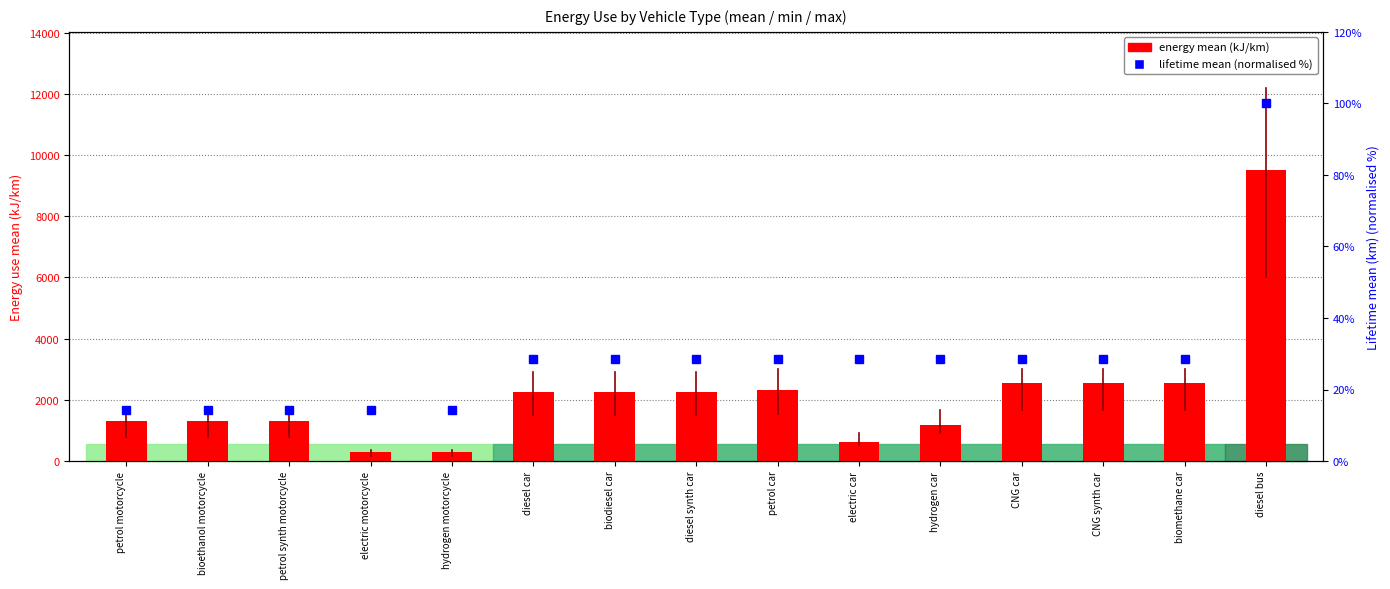

Reading left to right, extract all data points from this chart.

energy mean (kJ/km): petrol motorcycle=1300.0	bioethanol motorcycle=1300.0	petrol synth motorcycle=1300.0	electric motorcycle=284.0	hydrogen motorcycle=284.0	diesel car=2250.0	biodiesel car=2250.0	diesel synth car=2250.0	petrol car=2330.0	electric car=610.0	hydrogen car=1180.0	CNG car=2540.0	CNG synth car=2540.0	biomethane car=2540.0	diesel bus=9500.0
lifetime mean (normalised %): petrol motorcycle=14.3	bioethanol motorcycle=14.3	petrol synth motorcycle=14.3	electric motorcycle=14.3	hydrogen motorcycle=14.3	diesel car=28.6	biodiesel car=28.6	diesel synth car=28.6	petrol car=28.6	electric car=28.6	hydrogen car=28.6	CNG car=28.6	CNG synth car=28.6	biomethane car=28.6	diesel bus=100.0